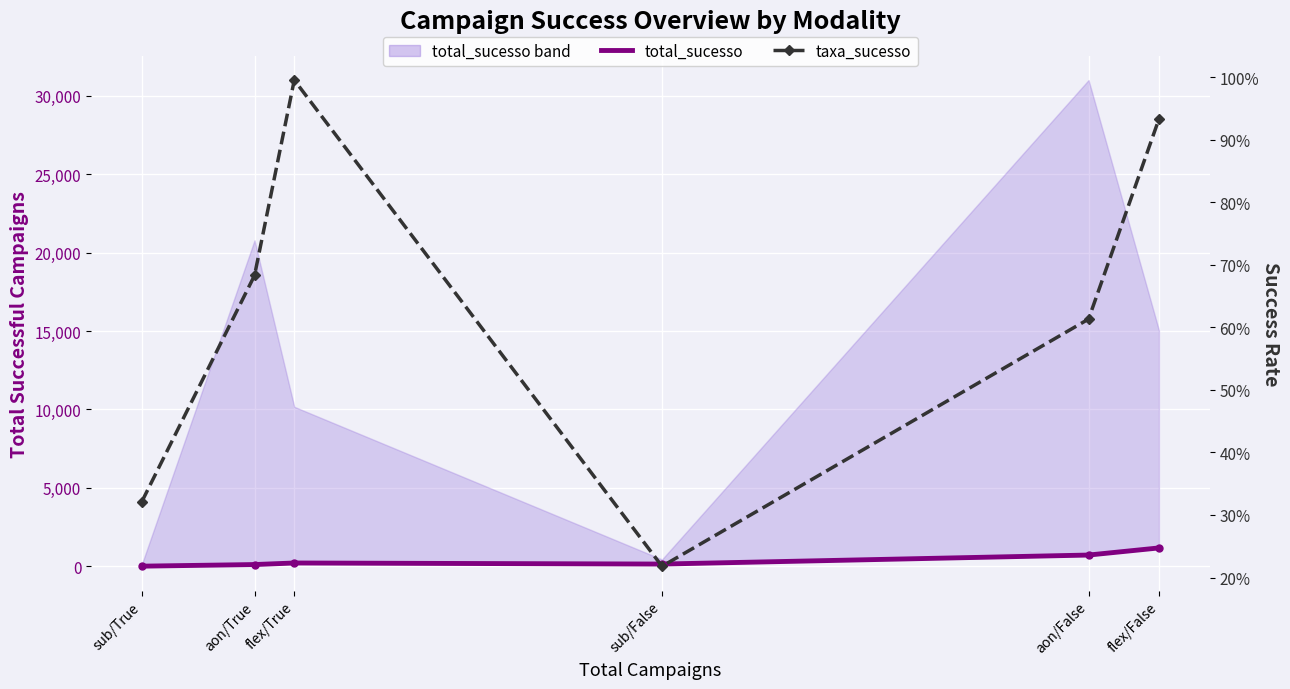

Reading left to right, what are all the values shown in this chart?

total_sucesso: 9.0	112.0	211.0	143.0	718.0	1172.0
taxa_sucesso: 0.3	0.7	1.0	0.2	0.6	0.9